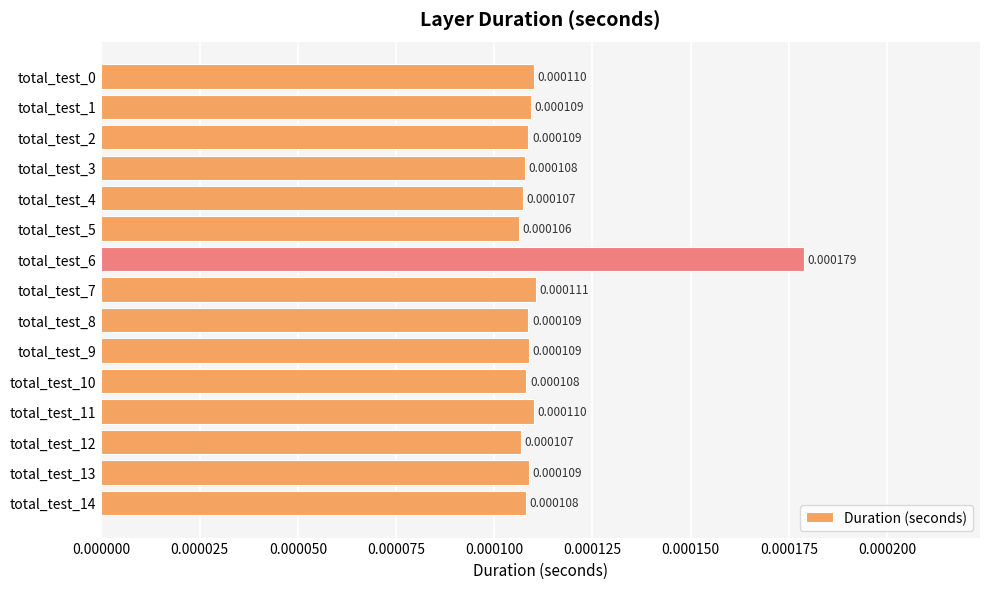

Which has a higher value, total_test_12 or total_test_8?

total_test_8